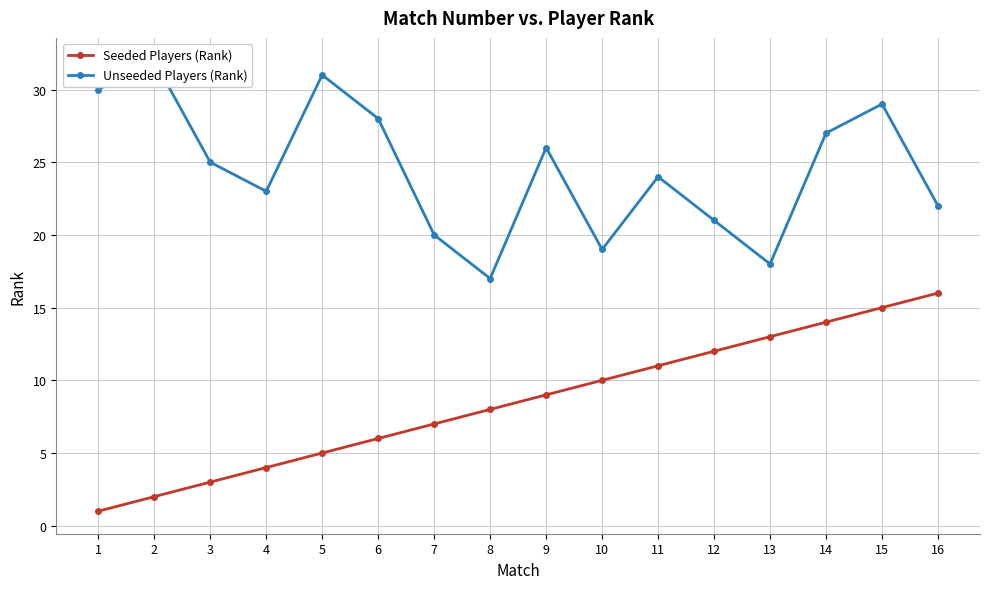

True or false: Unseeded Players (Rank) and Seeded Players (Rank) intersect in this chart.

False